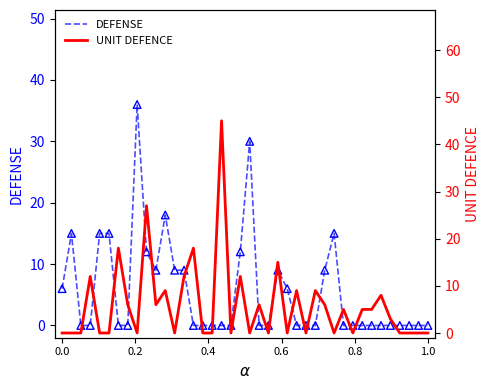

Is the value of DEFENSE at 27 greater than the value of UNIT DEFENCE at 0.4?

No